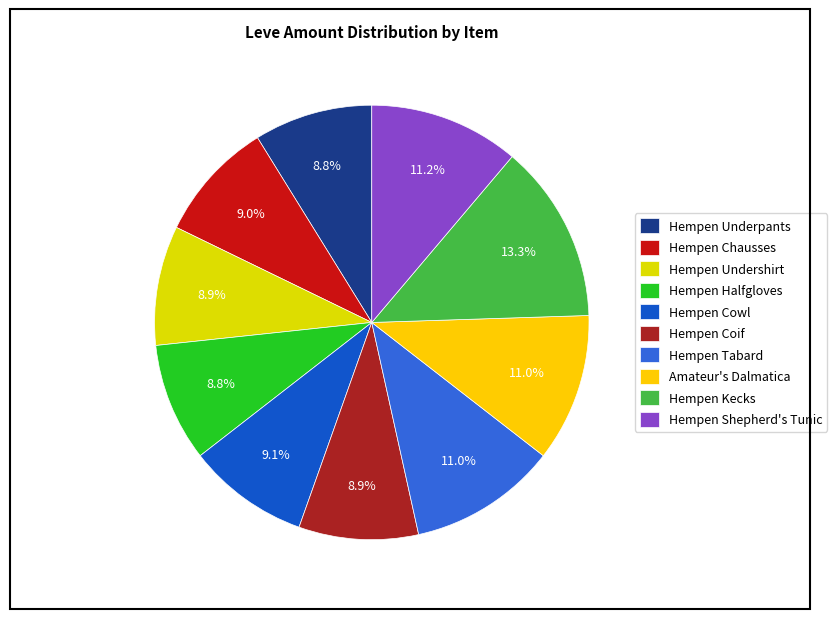

To the nearest percent, what is the difference between the Hempen Underpants and Hempen Kecks slice percentages?

4%